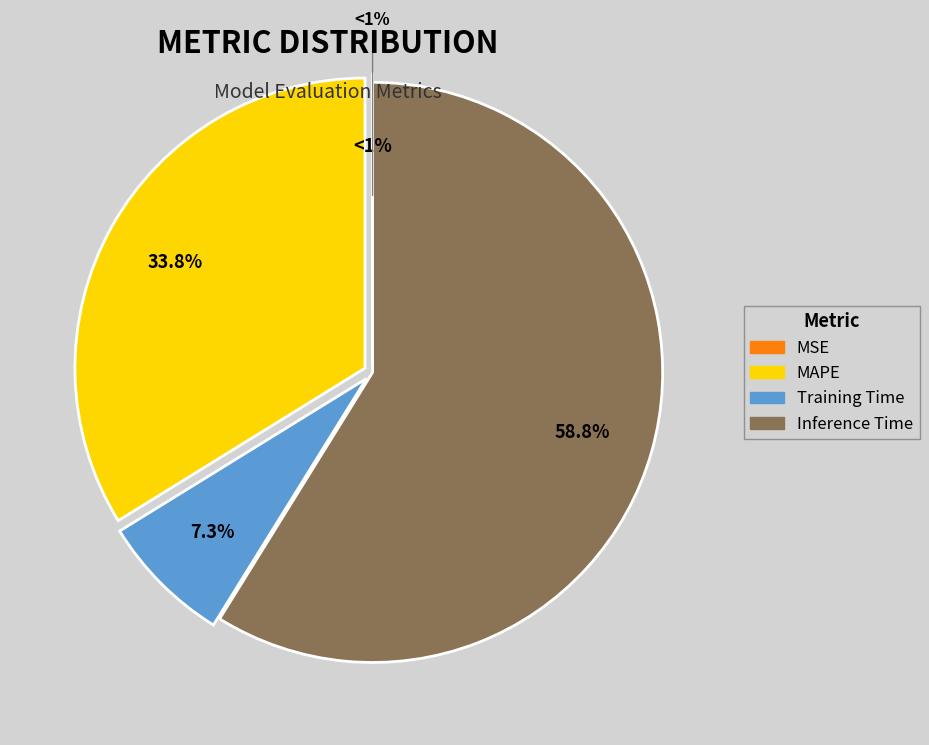

To the nearest percent, what is the difference between the largest and smallest slice percentages?

59%